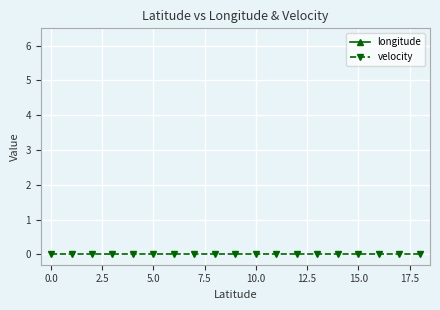

True or false: velocity and longitude cross at least once.

False